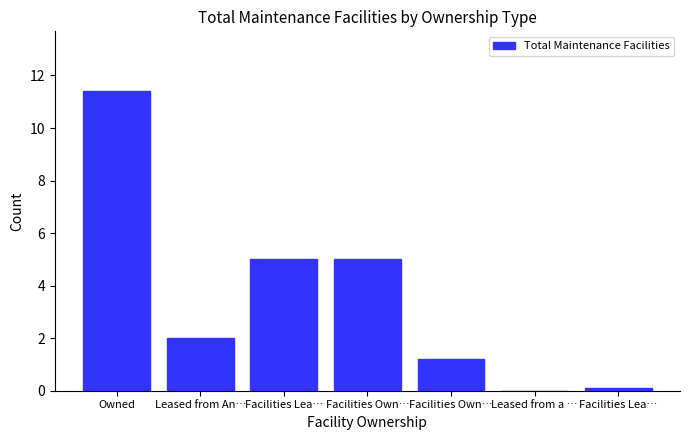

Count the number of data series in this chart.

1